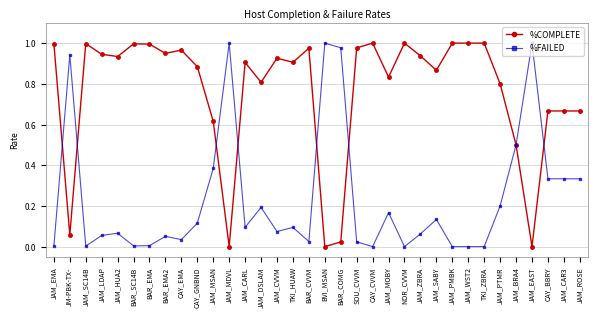

Is the value of %FAILED at JAM_DSLAM greater than the value of %COMPLETE at TKI_HUAW?

No